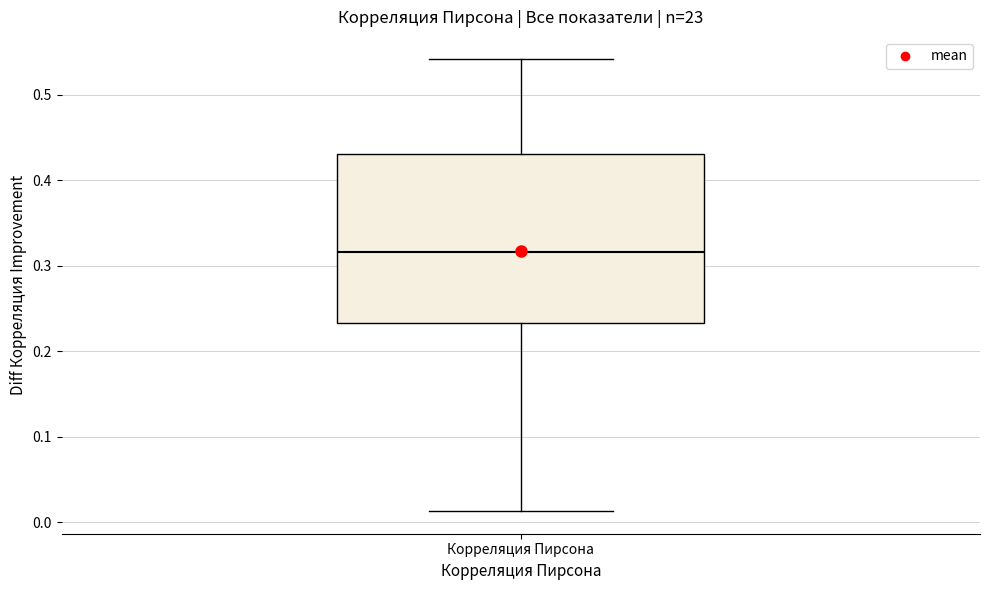

Read this box plot against the y-axis: the position of the median line, the range covered by the box, and the ends of both whiskers. The values are not printed on the chart, so give them approximately, as read against the axis.

median 0.32, box 0.23 to 0.43, whiskers 0.01 to 0.54